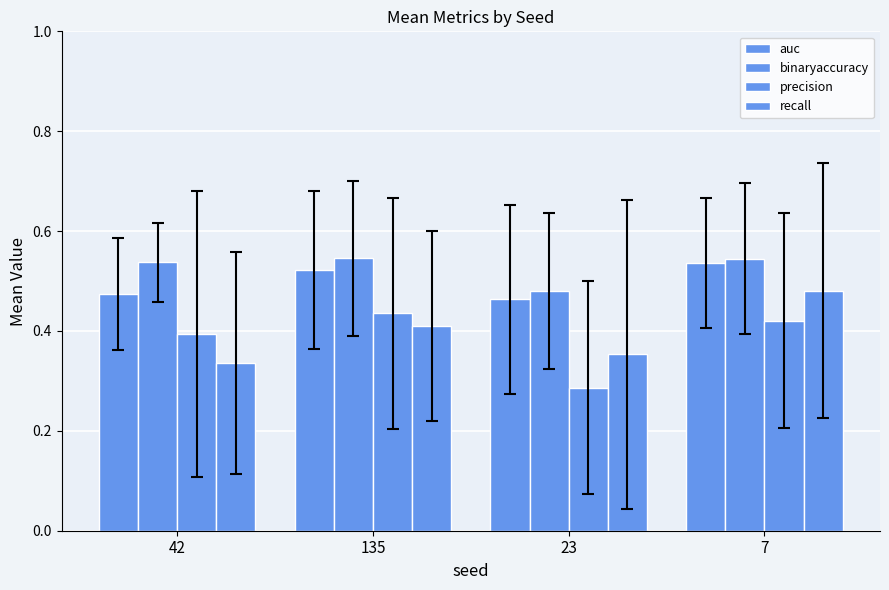

The value of recall at 135 is 0.6. True or false?

False